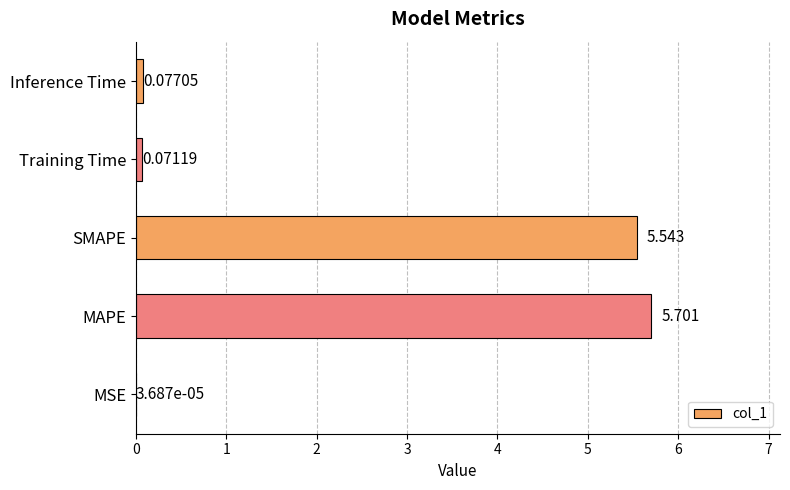

Where is the data nearest to the value 2?

Inference Time